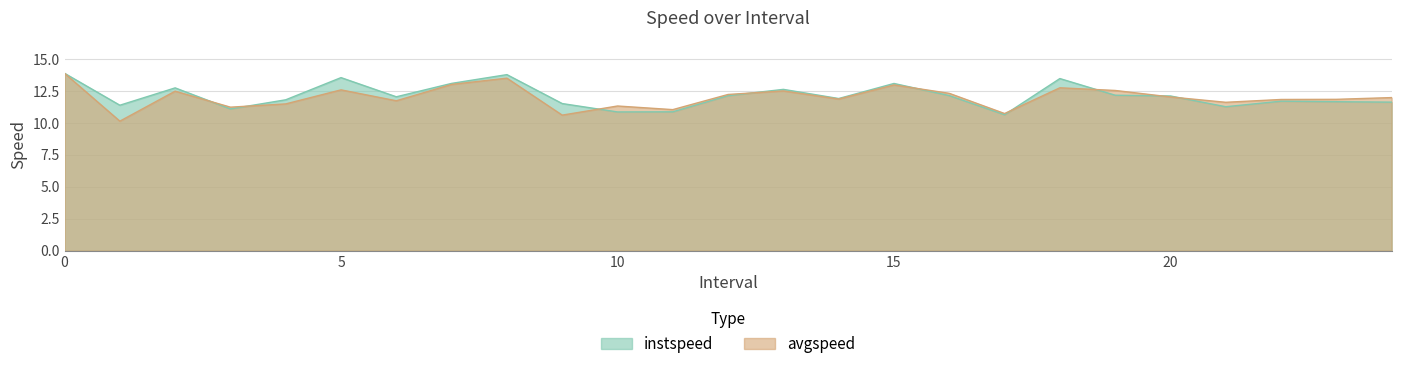

Which series has the largest range (max minus min)?

avgspeed